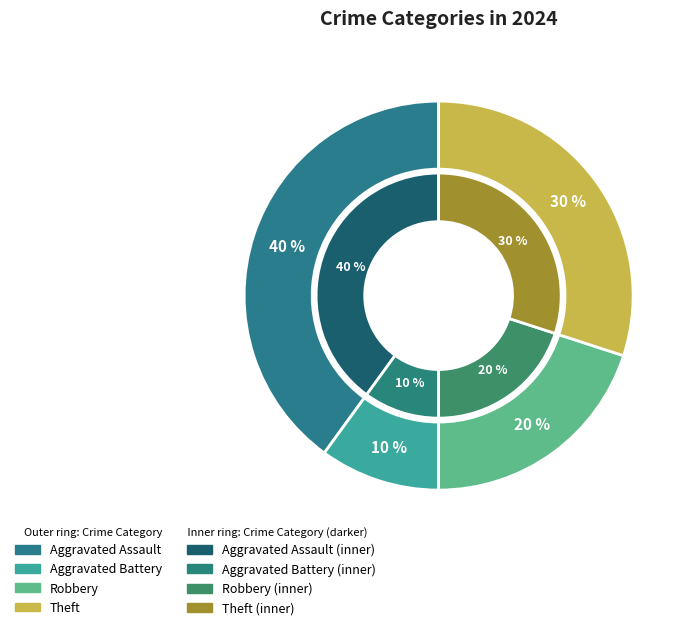

Which has a higher value, Aggravated Battery or Robbery?

Robbery